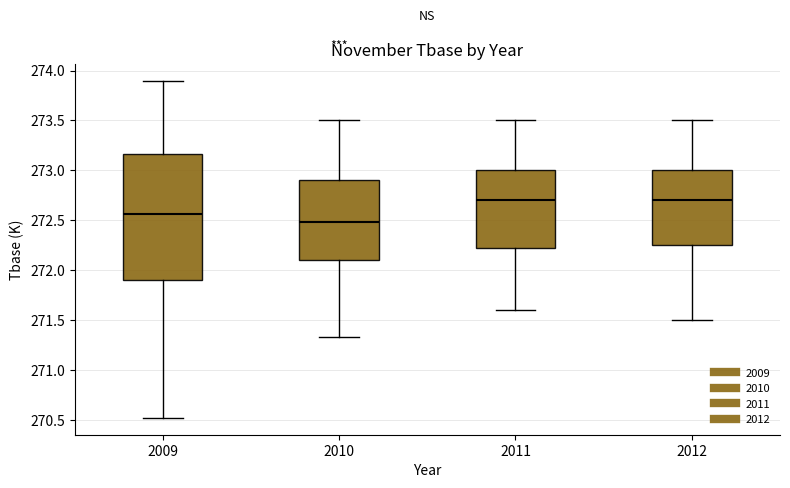

Which box has the lowest median line?

2010